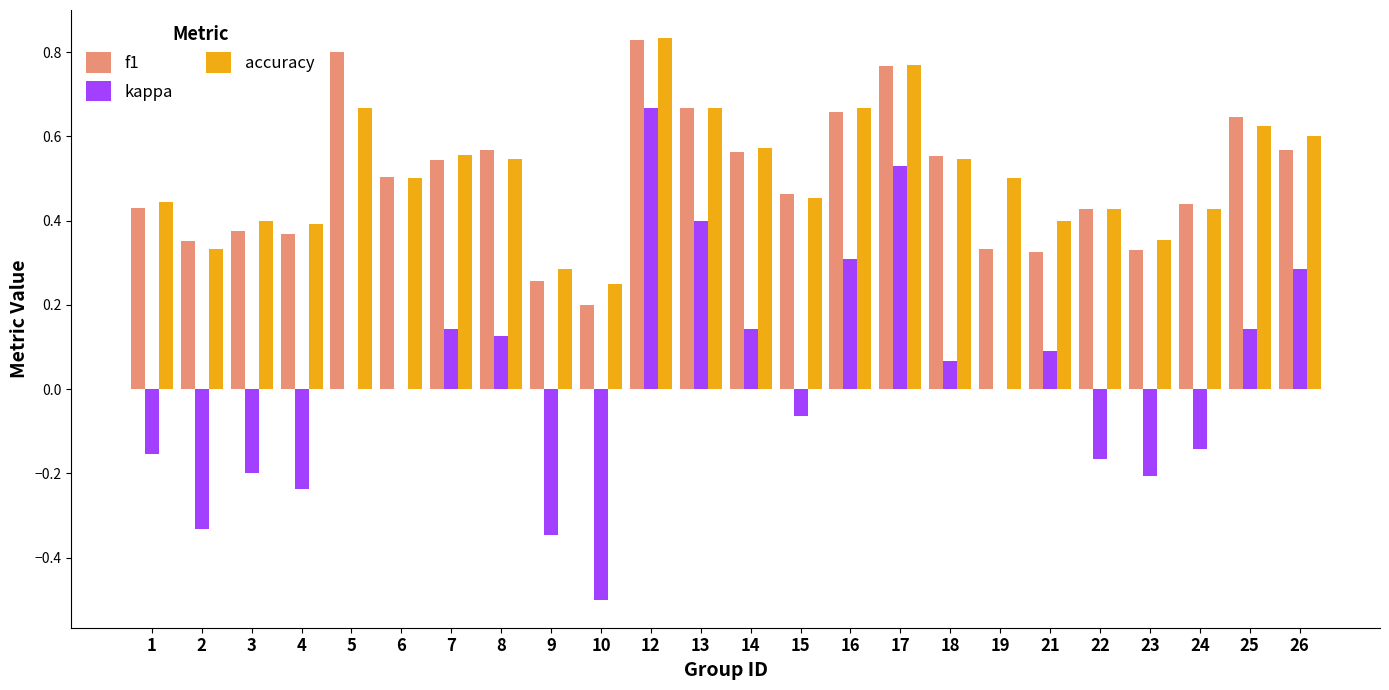

Which category has the highest value in the f1 series?

12